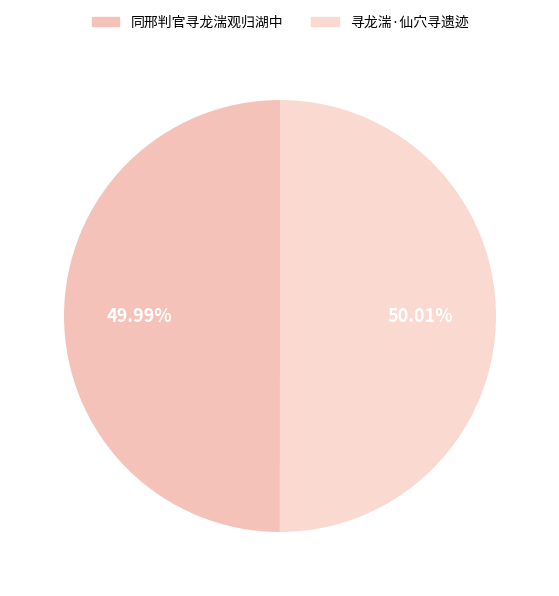

Which slice is the smallest?

同邢判官寻龙湍观归湖中